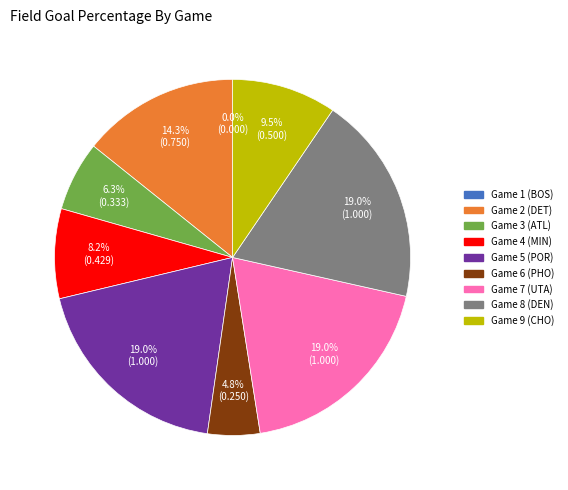

How many segments does this pie chart have?

9